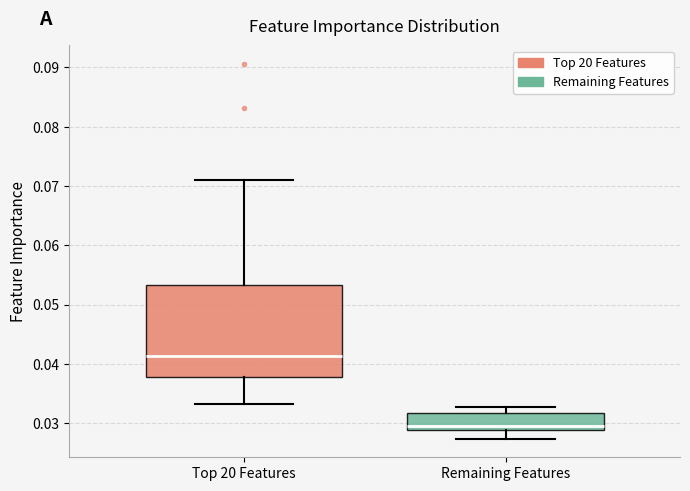

Reading left to right, read every box against the y-axis: the position of its median line, the range the box covers, and the ends of its whiskers. The values are not printed on the chart, so give them approximately, as read against the axis.

Top 20 Features: median 0.041, box 0.038 to 0.053, whiskers 0.033 to 0.071
Remaining Features: median 0.030, box 0.029 to 0.032, whiskers 0.027 to 0.033